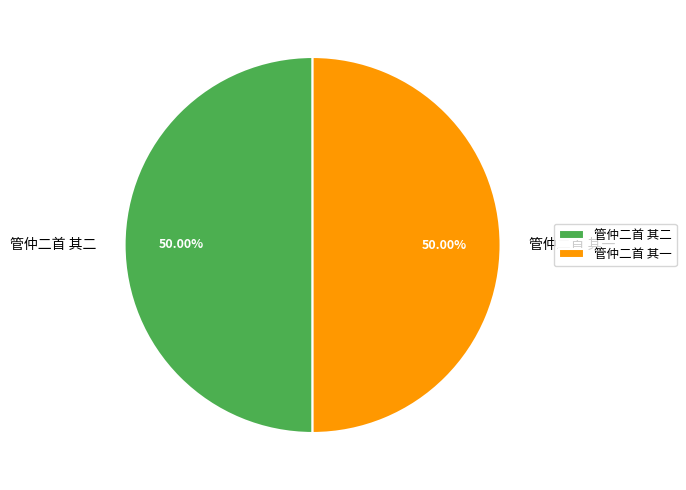

Is the sum of 管仲二首 其二 and 管仲二首 其一 greater than half?

Yes